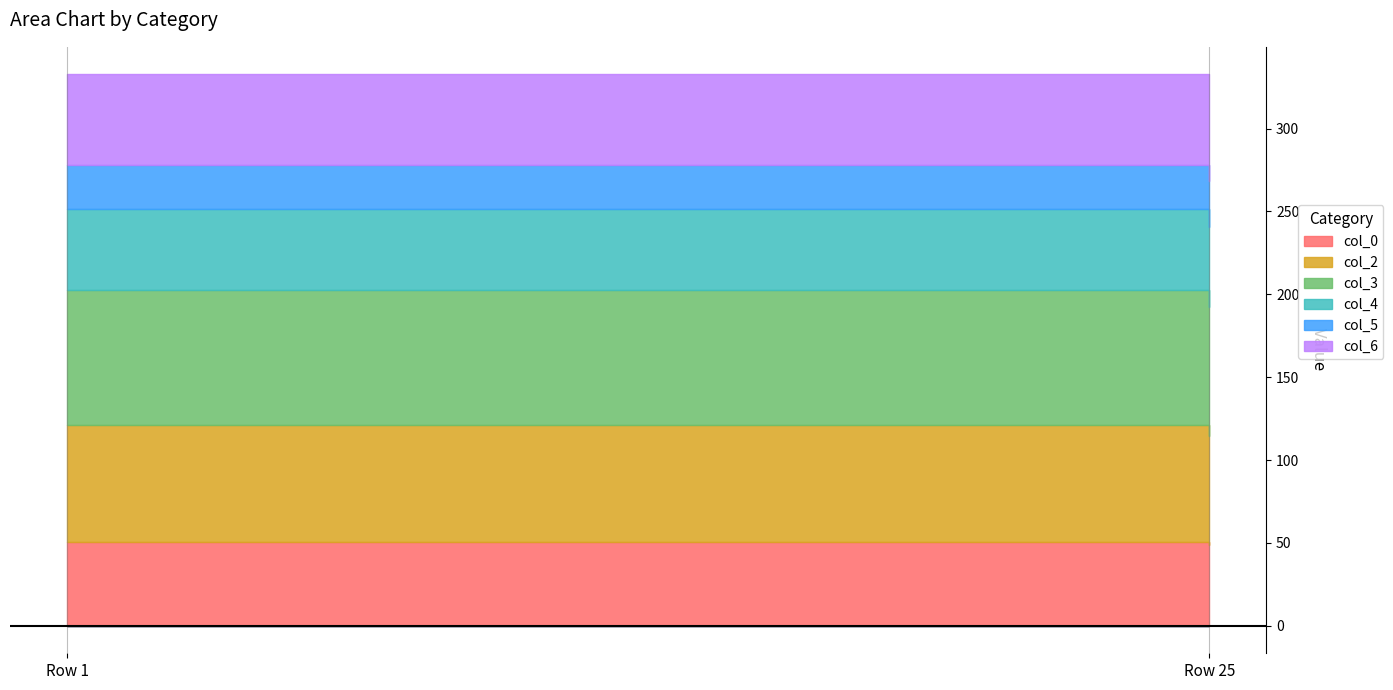

Is it true that col_5 equals 36.6 at 1?

False